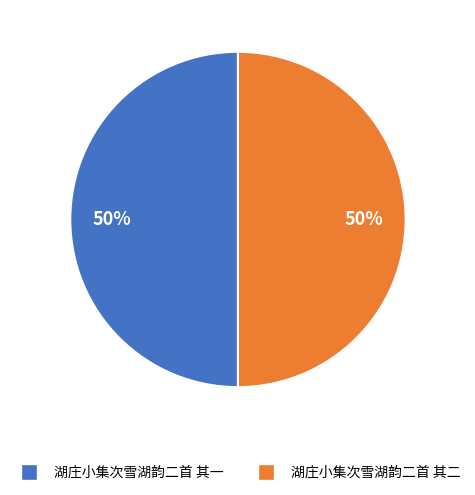

What percentage is the 湖庄小集次雪湖韵二首 其一 slice, to the nearest percent?

50%